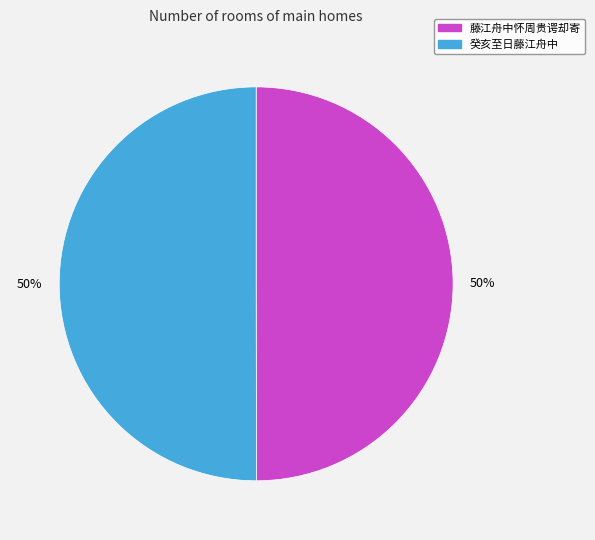

True or false: 癸亥至日藤江舟中 accounts for 64% of the total.

False